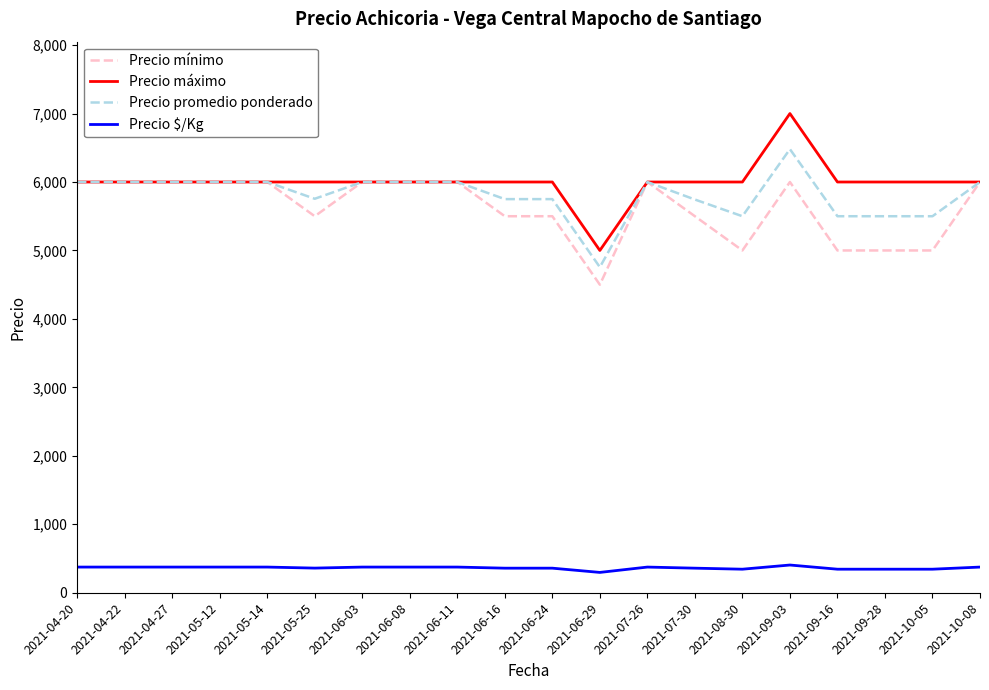

Is this an area chart (filled region under the line)?

No